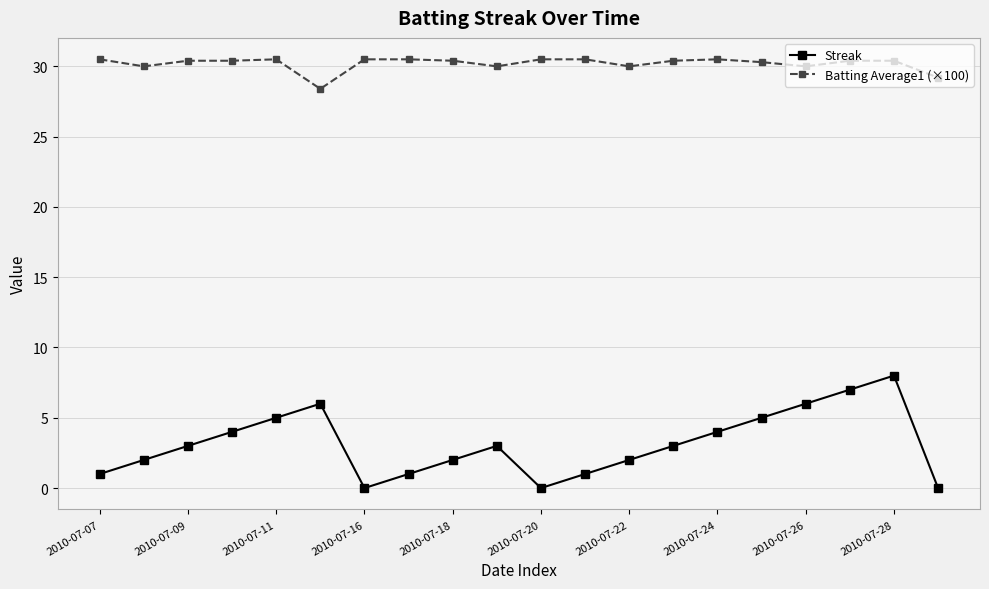

How many interior local peaks does the Streak series have?

3